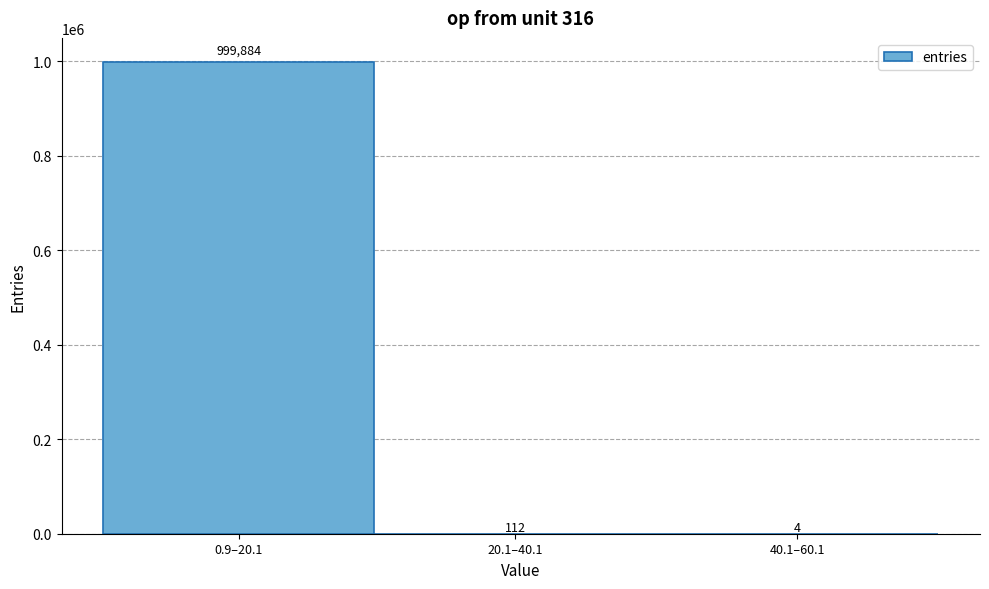

Reading left to right, extract all data points from this chart.

0.9–20.1=999884	20.1–40.1=112	40.1–60.1=4